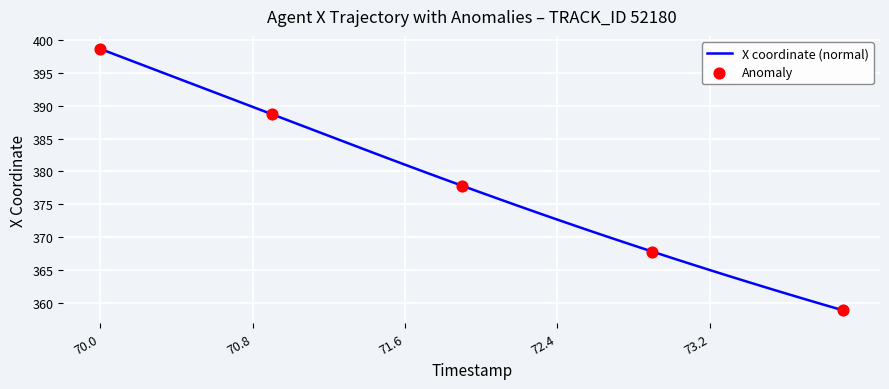

What is the difference between the maximum and minimum values?

39.8